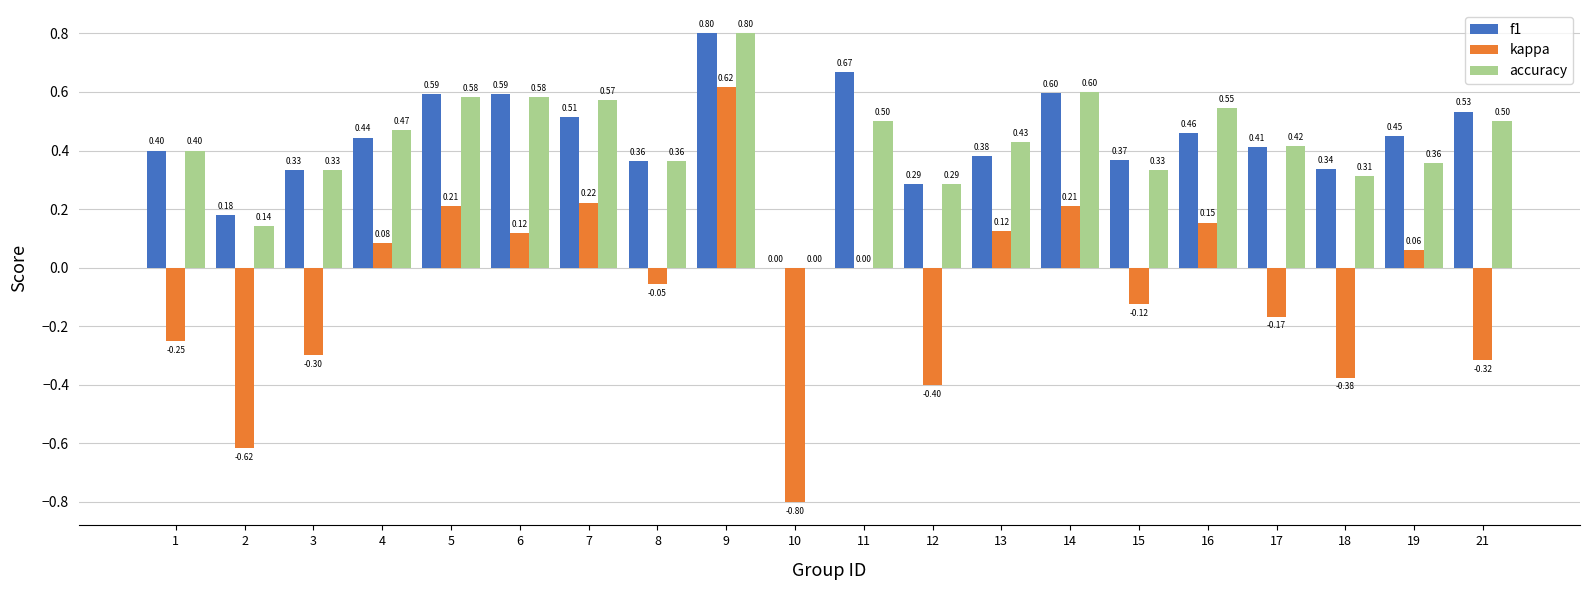

What is the total value across all series at 6?

1.3